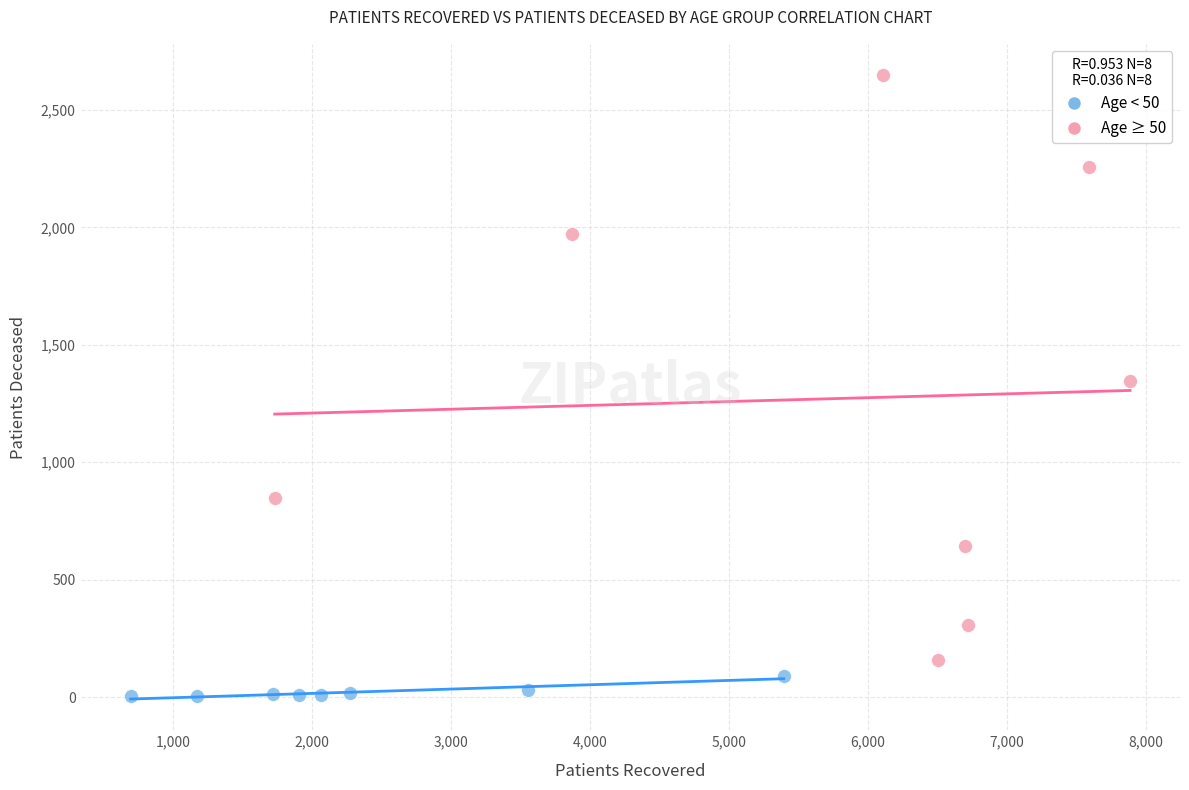

Which series has the largest Y range (max minus min)?

Age ≥ 50